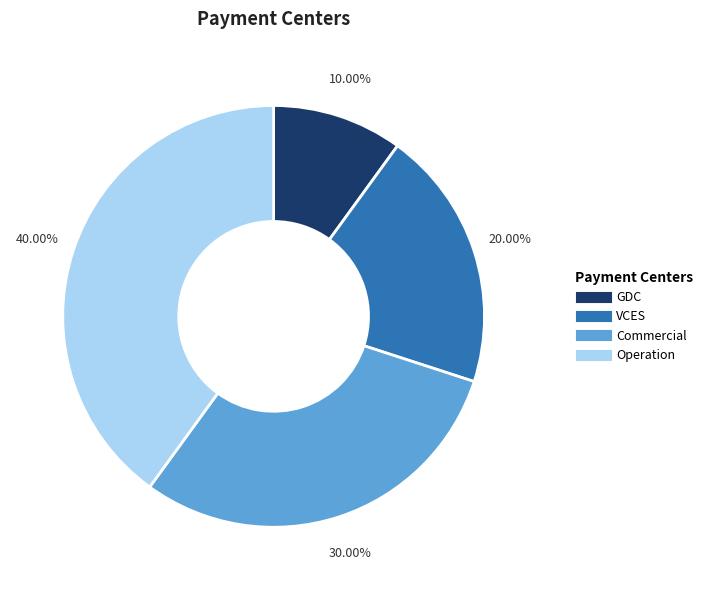

Rank the categories by value from lowest to highest.

GDC, VCES, Commercial, Operation